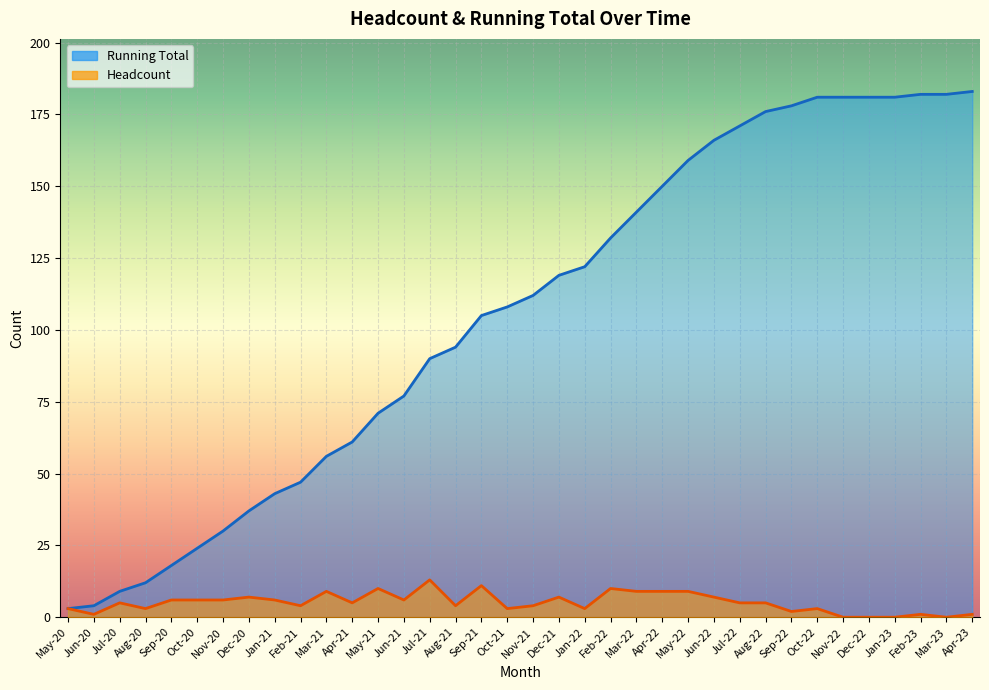

What is the spread (max minus min) of values at May-21?

61